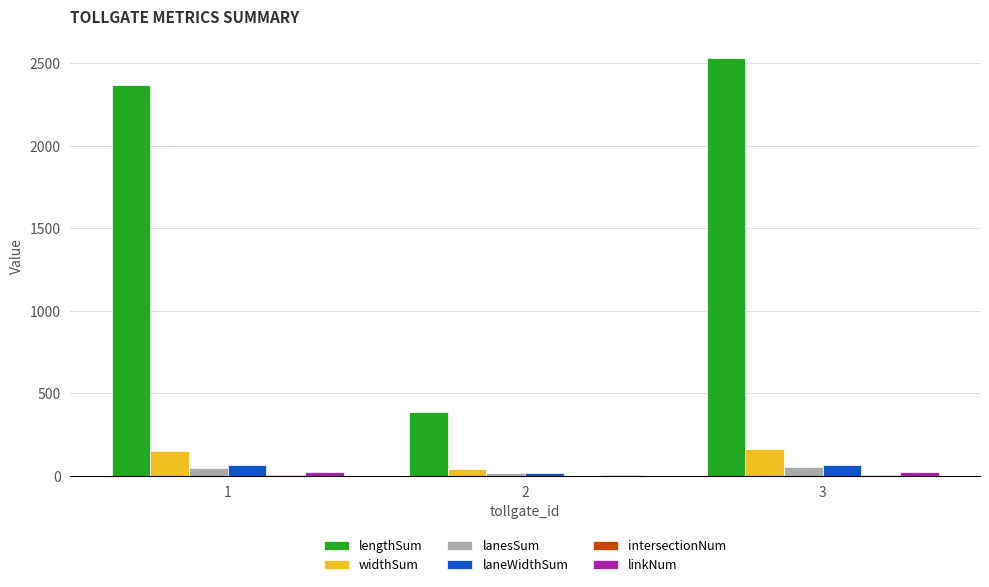

Which series changed the most between 1 and 2?

lengthSum